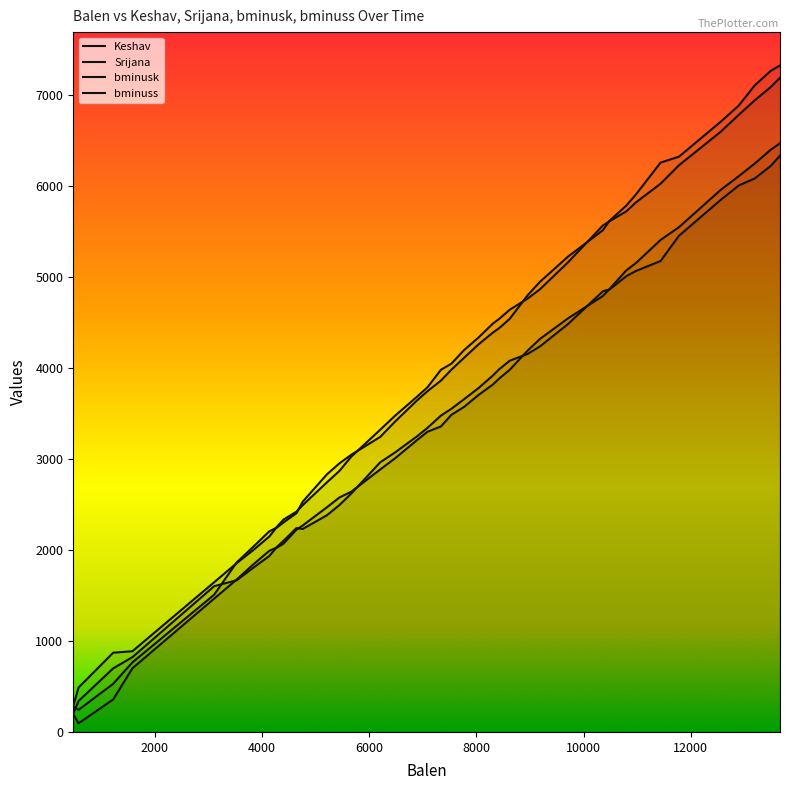

Count the number of categories in the chart.

40